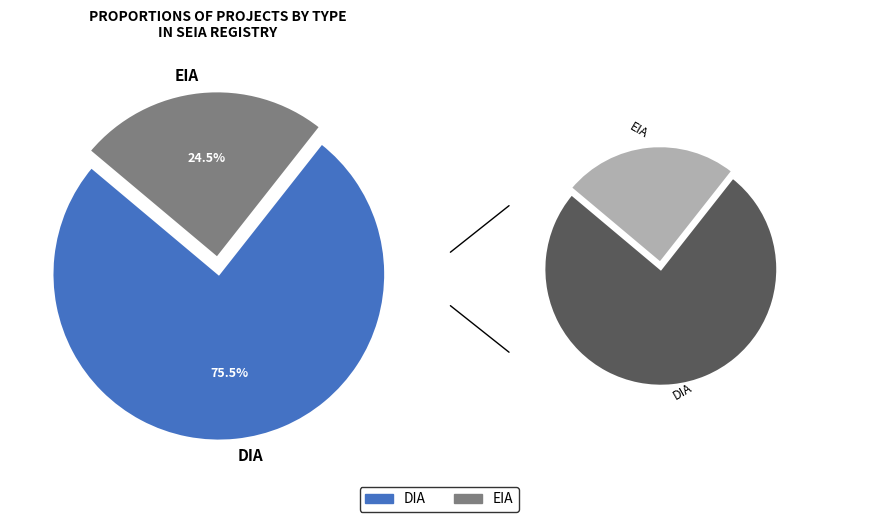

Is the sum of EIA and DIA greater than half?

Yes